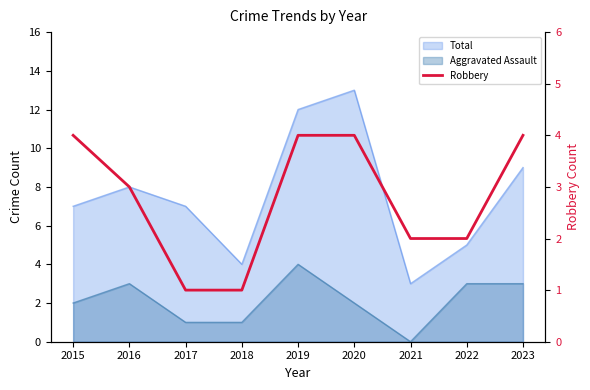

Reading left to right, extract all data points from this chart.

4	3	1	1	4	4	2	2	4